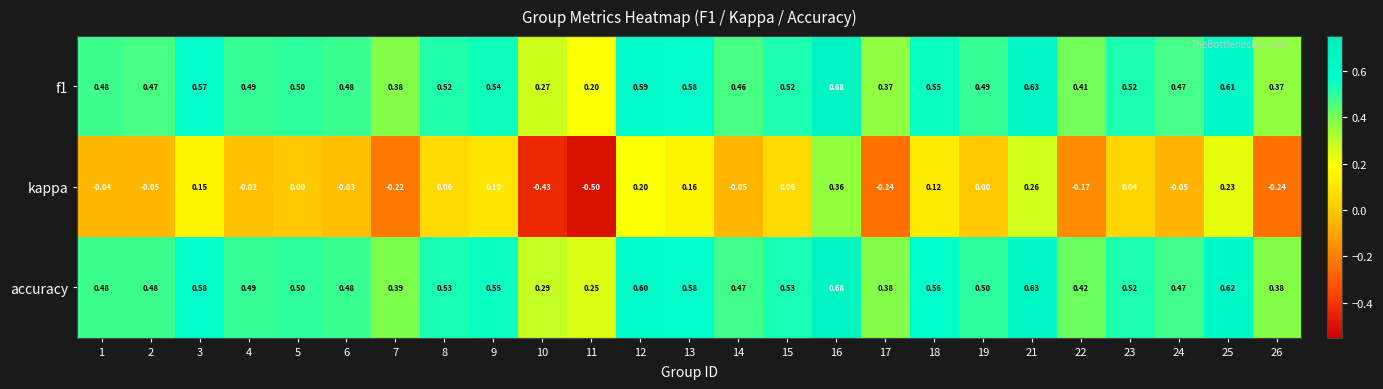

Which series has the widest spread of values?

kappa